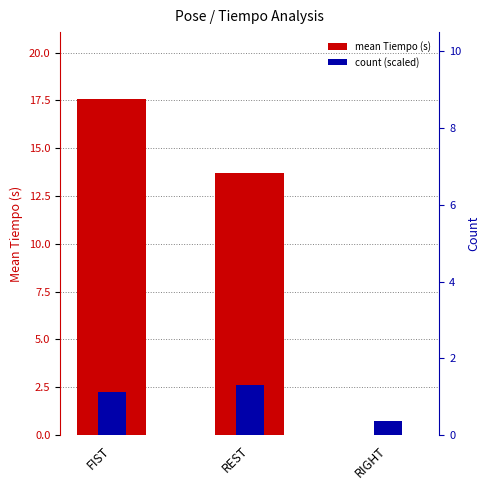

How many series are shown in this chart?

2